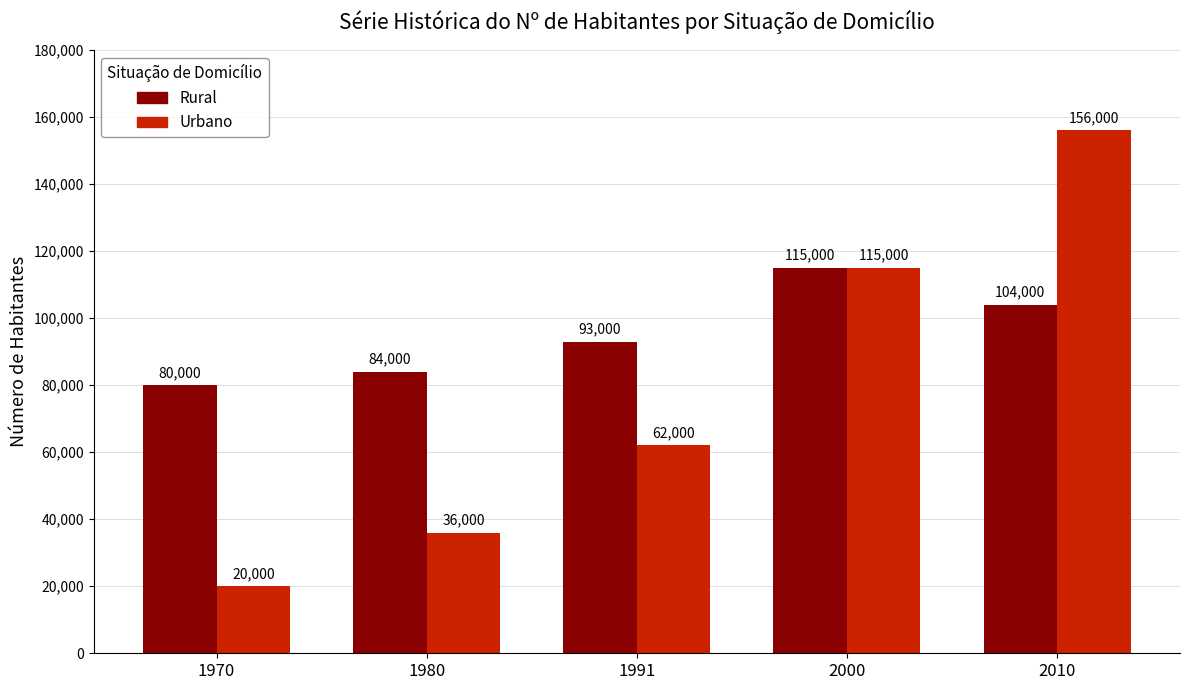

At 1991, list the series in order from largest to smallest.

Rural, Urbano